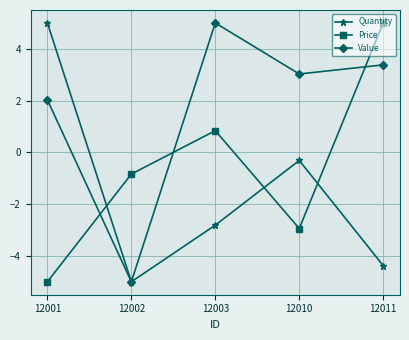

What is the difference between the maximum and second lowest values in the Value series?

3.0